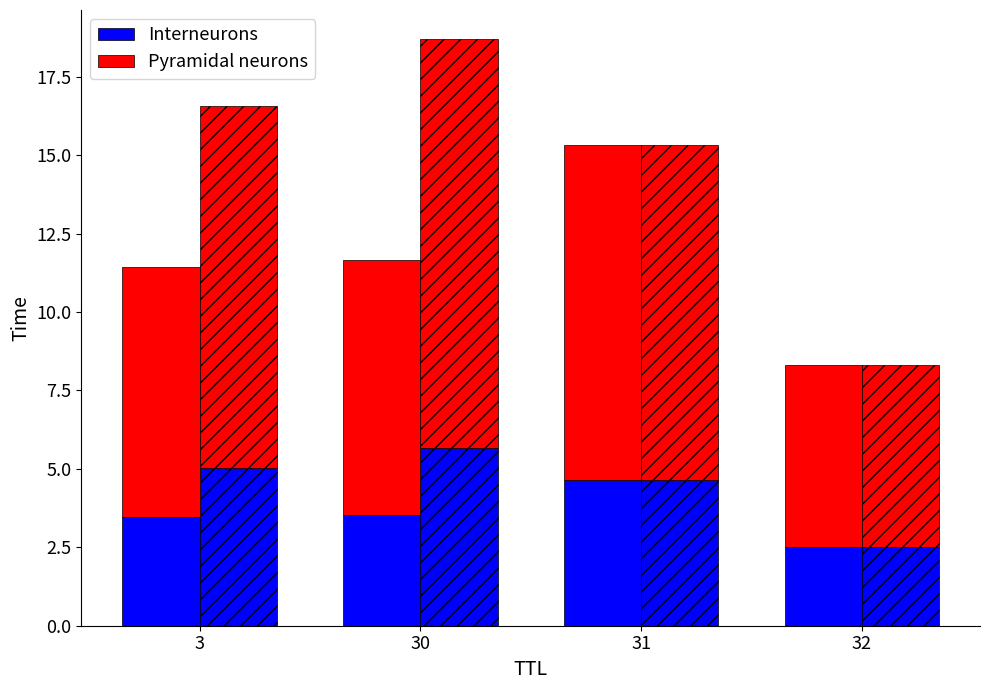

Which series has the largest range (max minus min)?

Pyramidal neurons